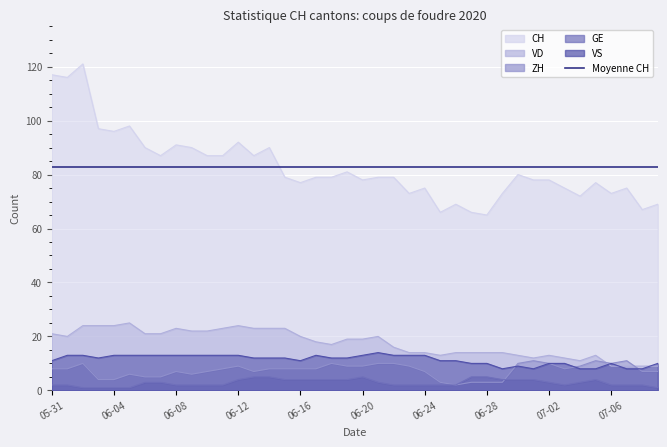

What is the difference between the maximum and second lowest values in the GE series?

4